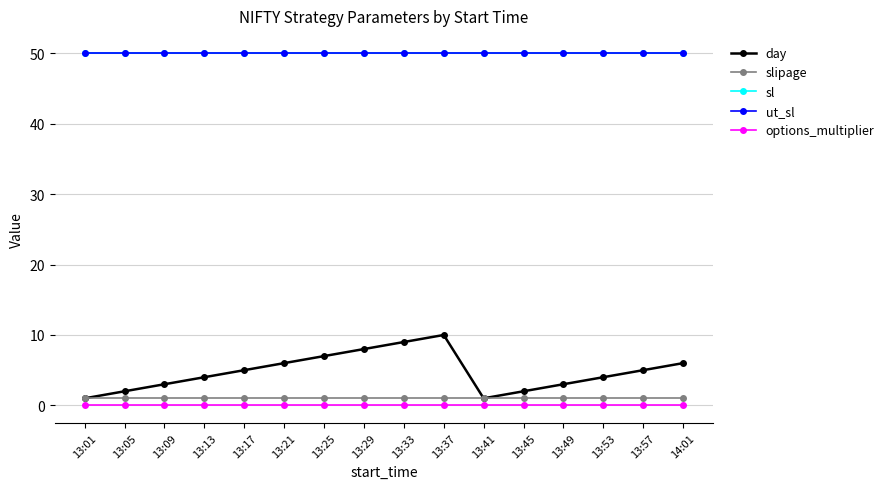

True or false: slipage and day cross at least once.

False